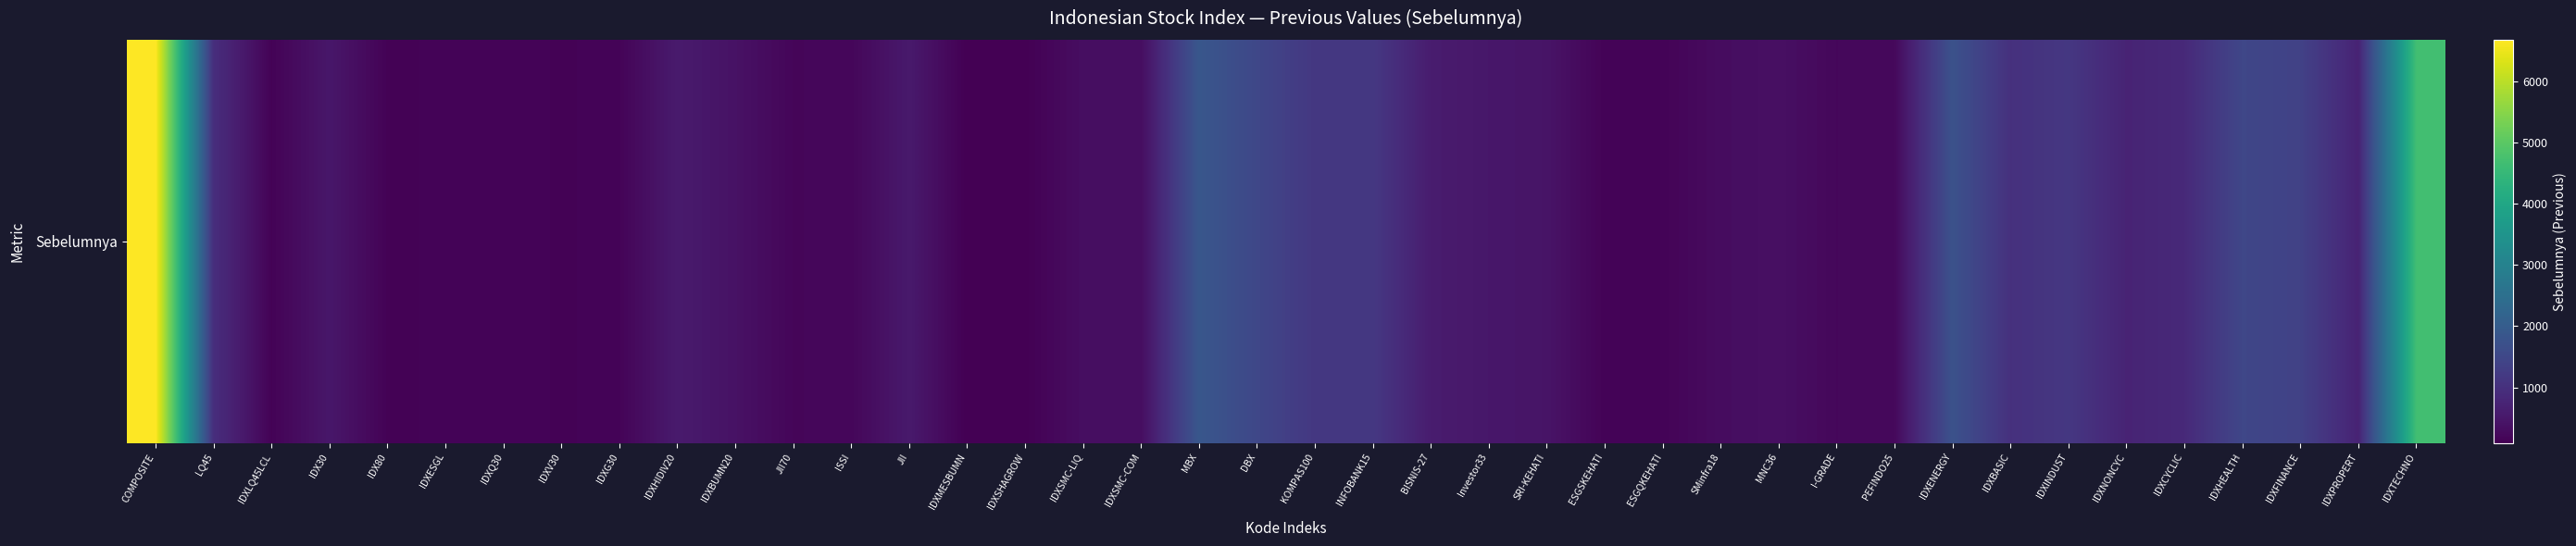

What is the greatest value displayed?

6681.1